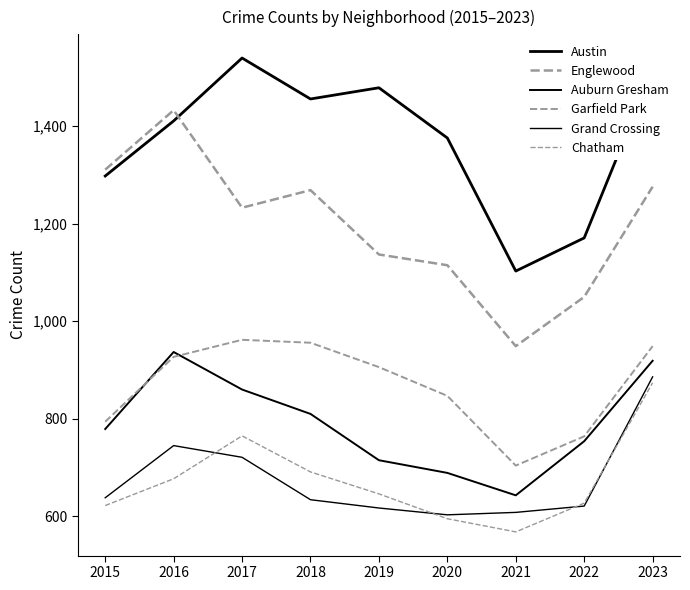

What is the sum of all Garfield Park values?

7809